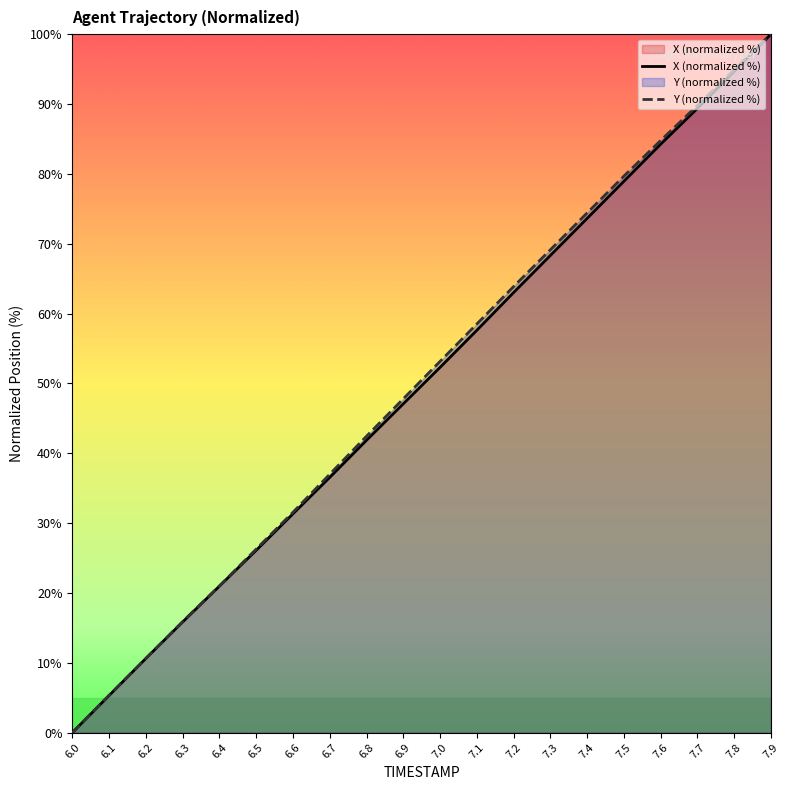

True or false: Y (normalized %) has more than 2 points higher than both neighbors.

False